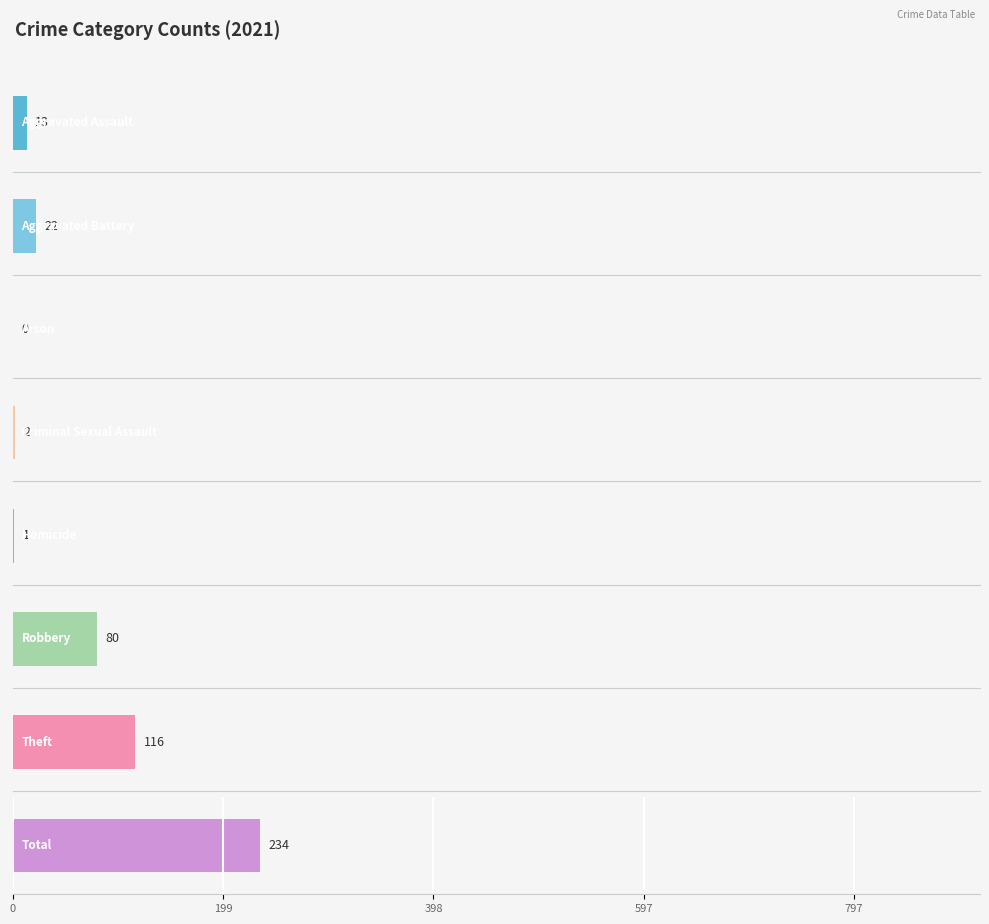

The 2021 series shows 234 at Total. True or false?

True